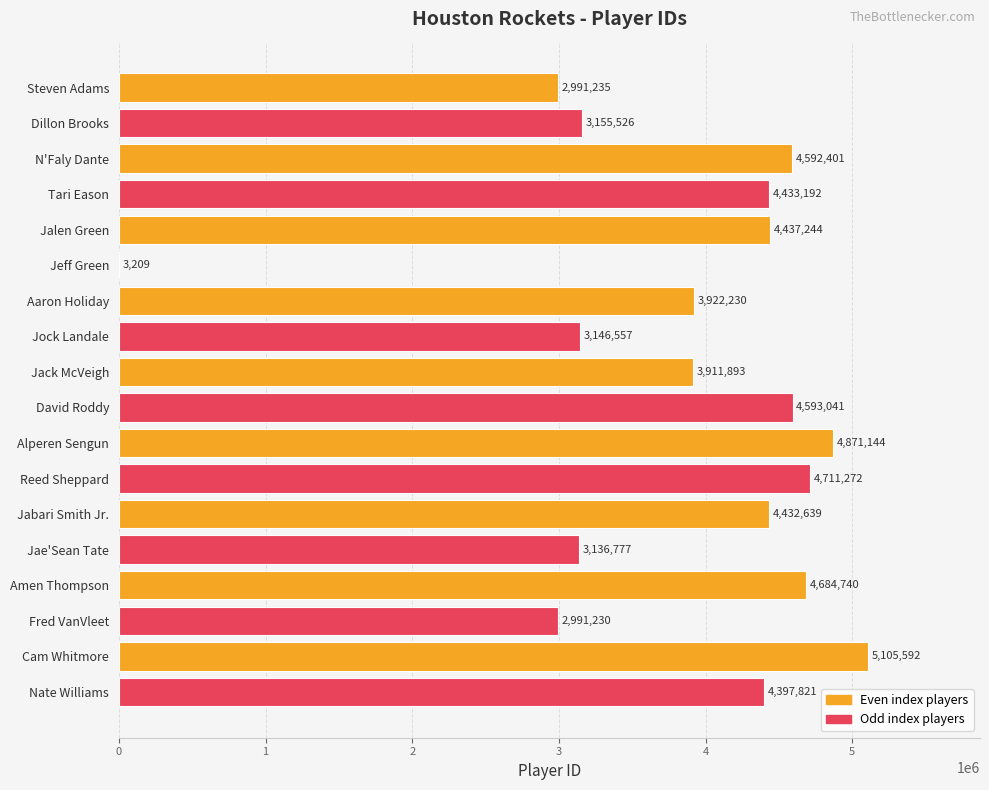

What is the ratio of the value at Jock Landale to the value at Nate Williams?

0.7